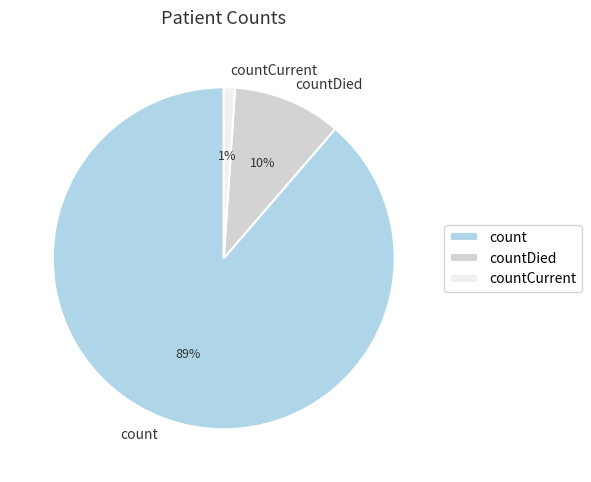

Between count and countDied, which is larger?

count